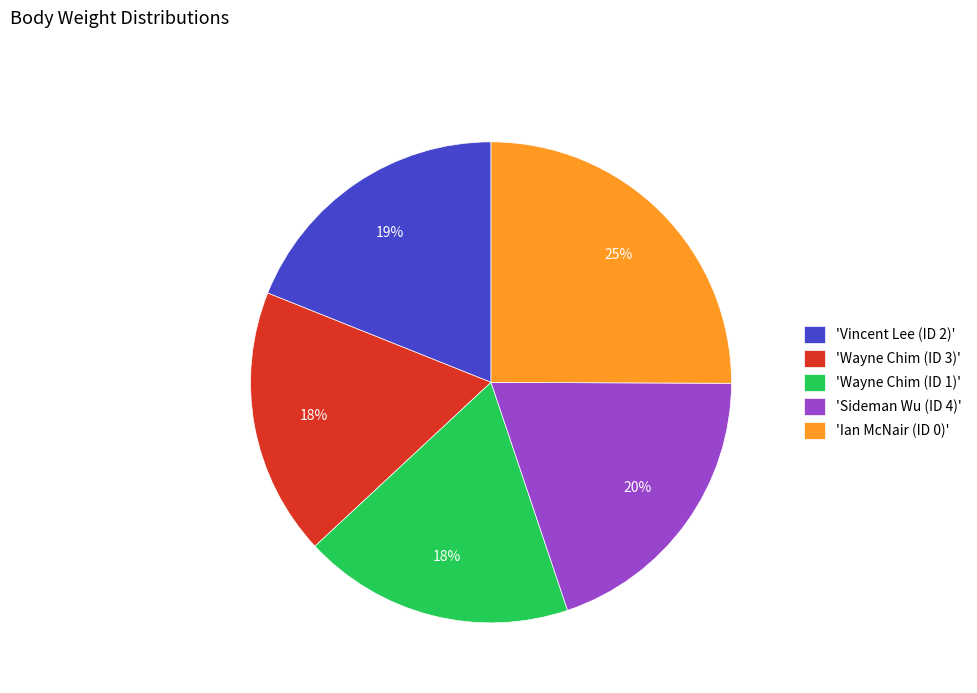

Which slice is the largest?

'Ian McNair (ID 0)'